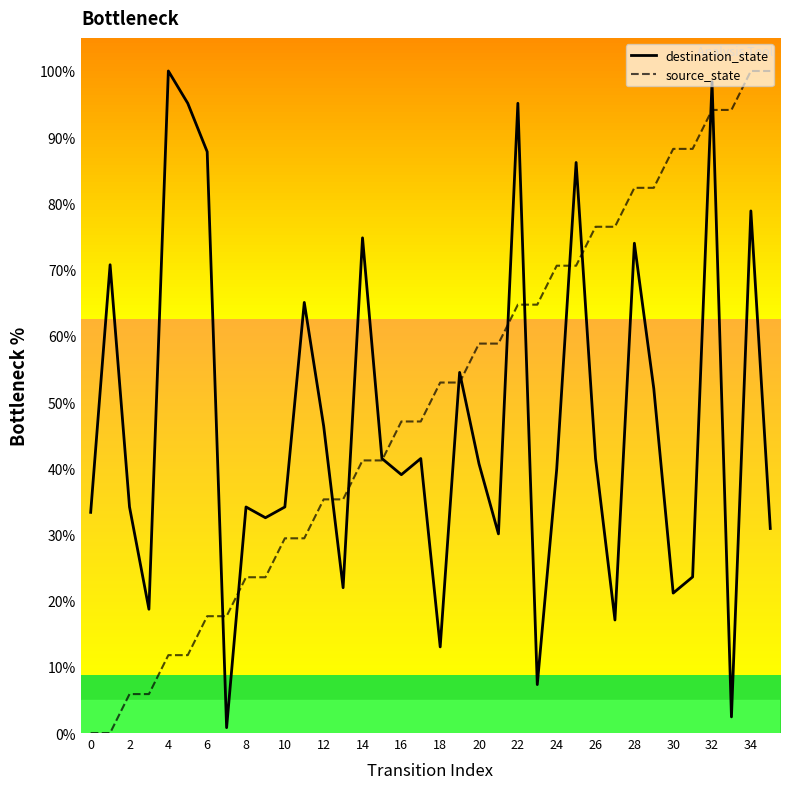

How many lines are shown in the chart?

2